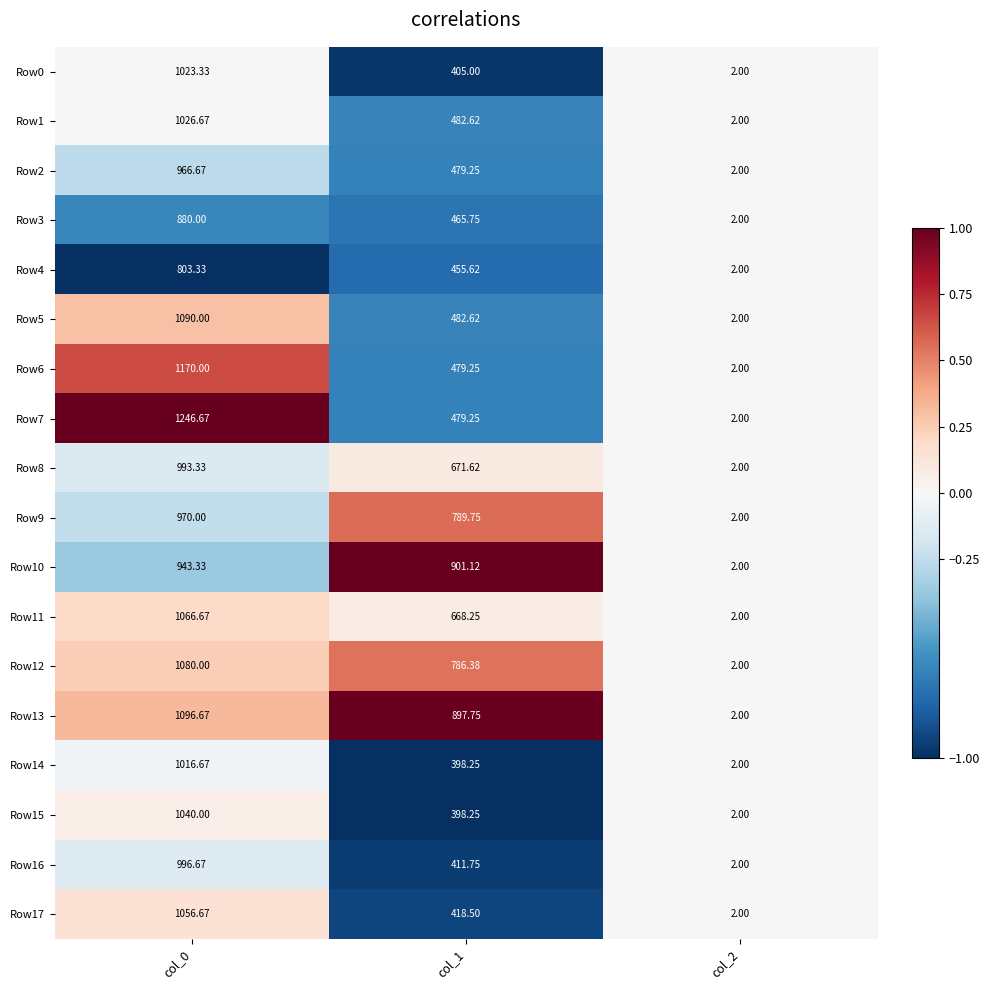

Is the value of Row1 at col_0 greater than the value of Row7 at col_0?

No